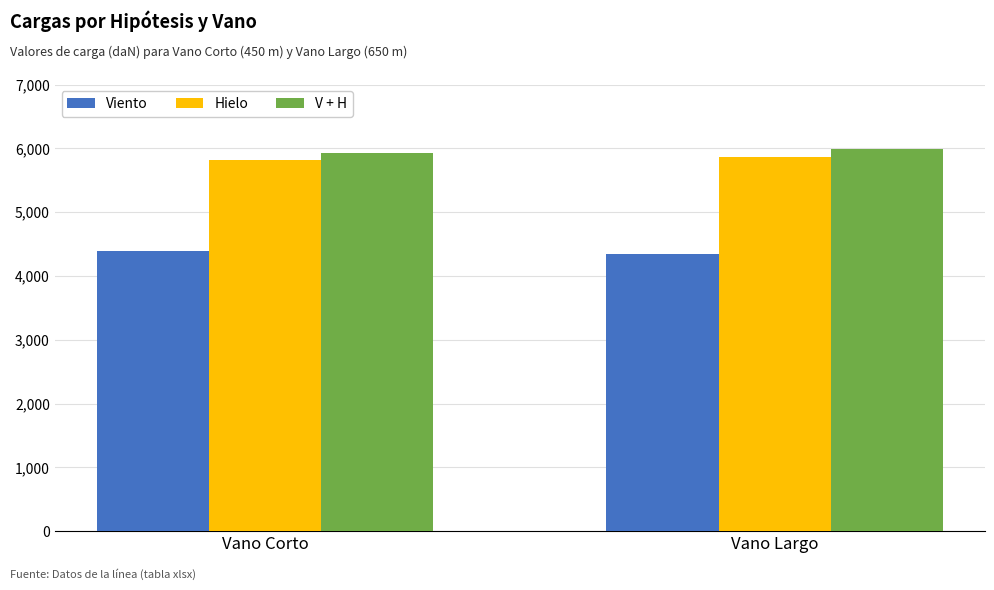

What is the maximum value for V + H?

5986.3